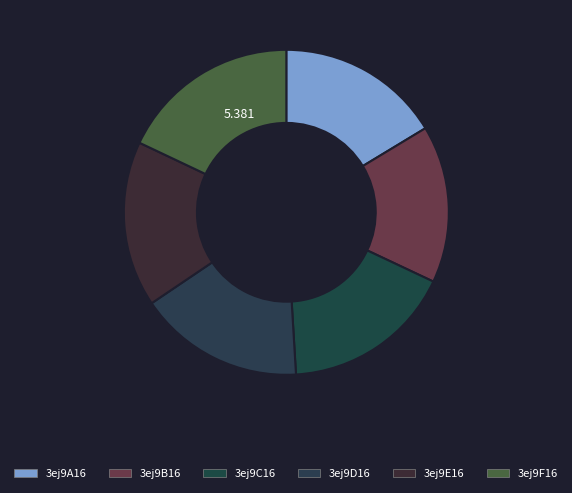

Rank the categories by value from highest to lowest.

3ej9F16, 3ej9C16, 3ej9D16, 3ej9E16, 3ej9A16, 3ej9B16